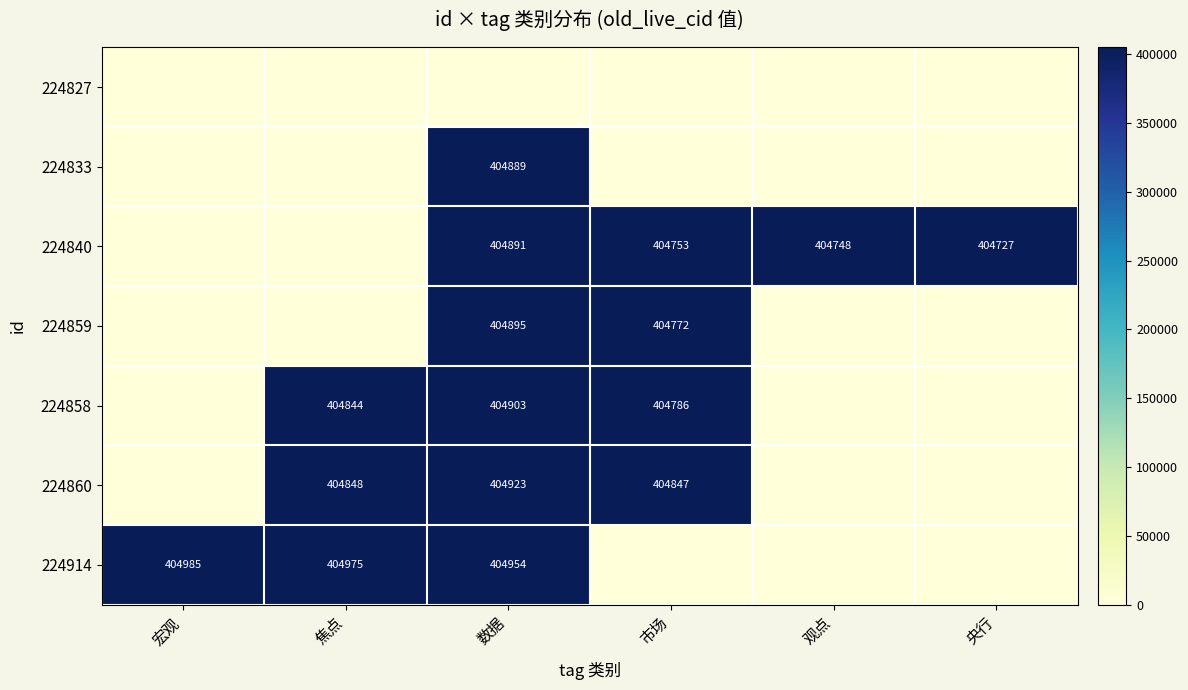

The 224859 series shows 212439 at 数据. True or false?

False